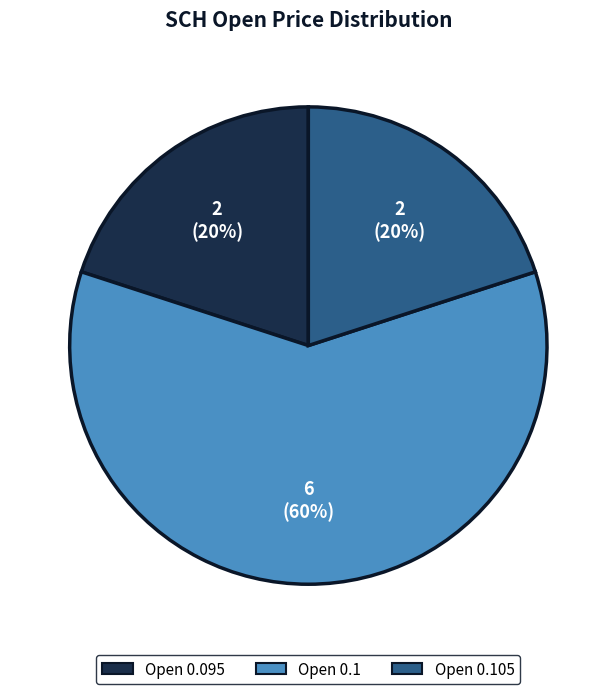

Is there any slice that represents more than half of the pie?

Yes